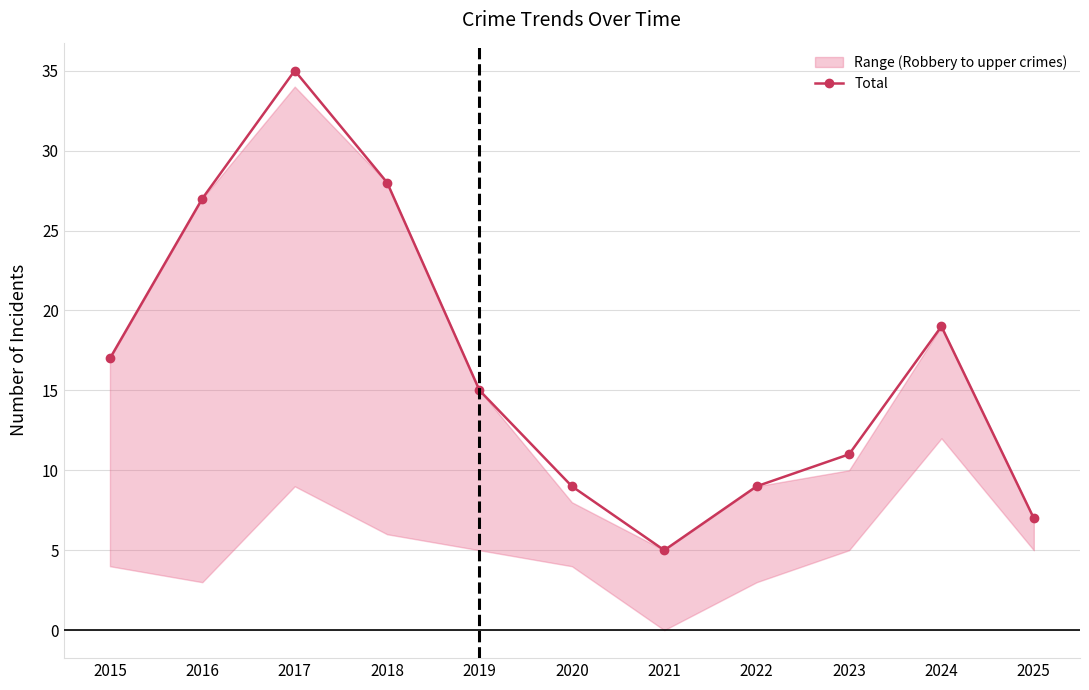

Approximately how many times larger is the value at 2022 compared to 2018?

0.3